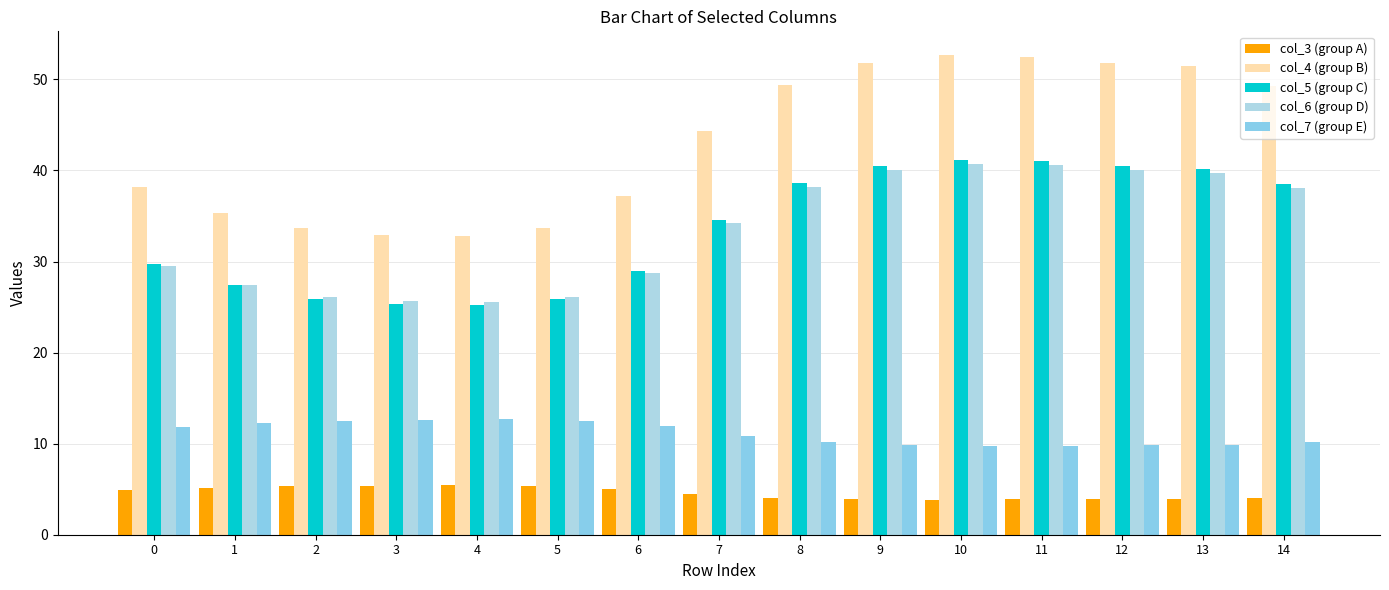

At 11, list the series in order from largest to smallest.

col_4 (group B), col_5 (group C), col_6 (group D), col_7 (group E), col_3 (group A)